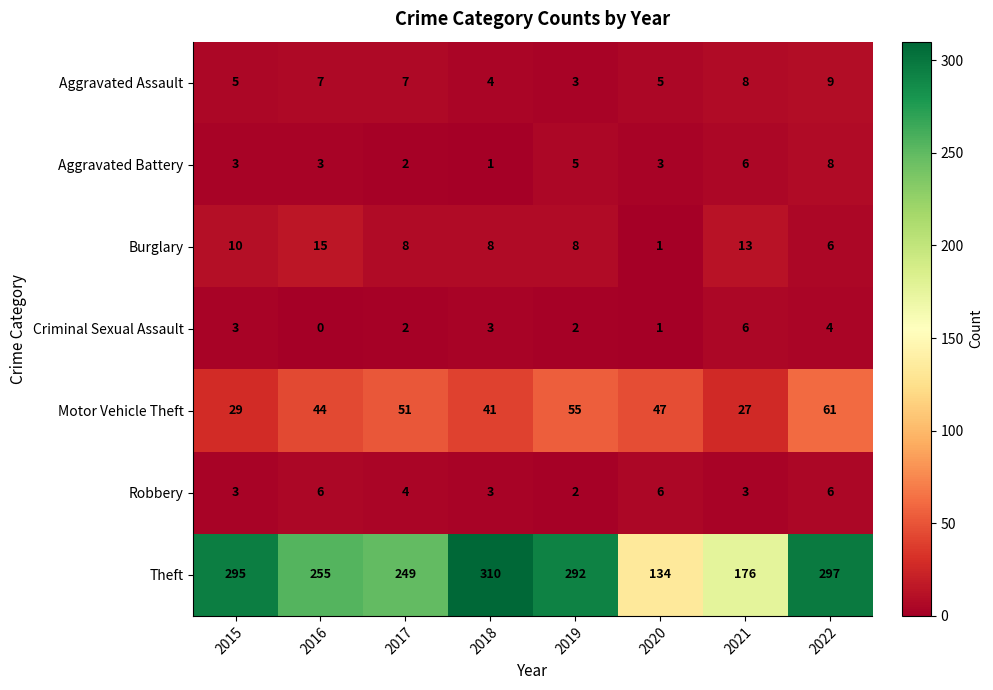

How many series are shown in this chart?

7